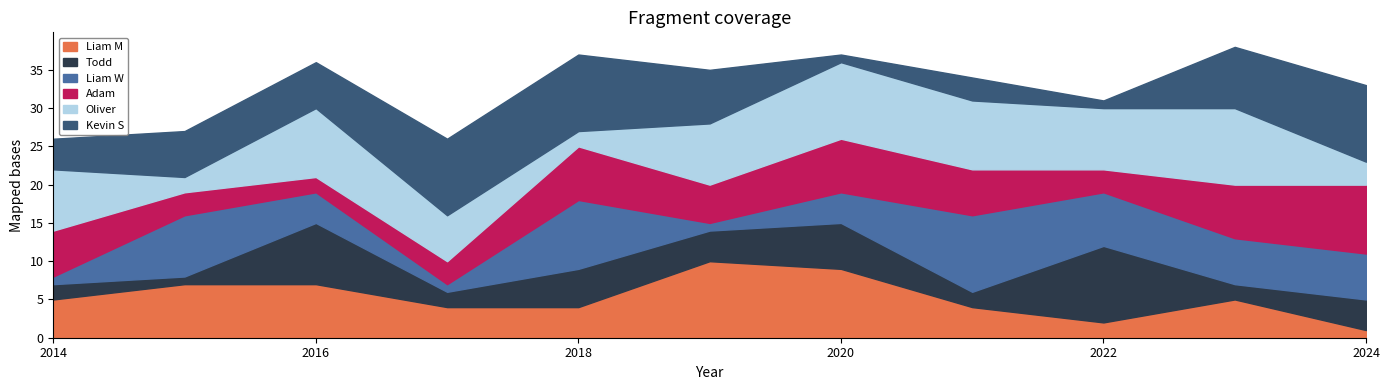

What is the difference between the second highest and second lowest values in the Adam series?

4